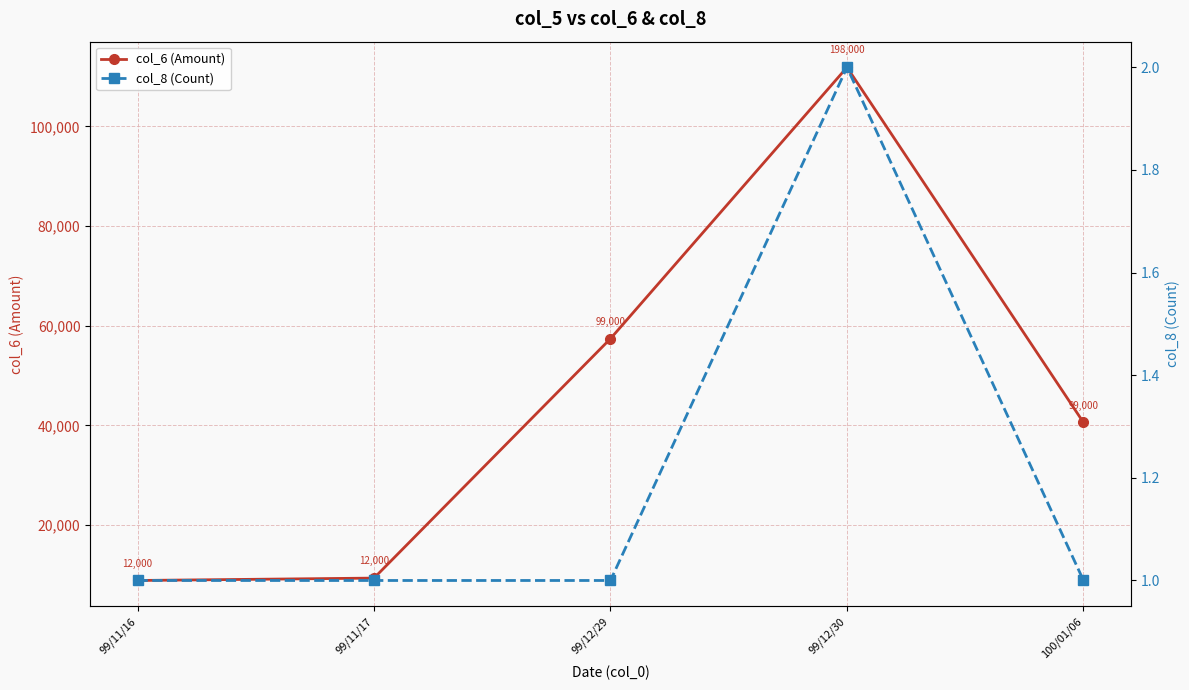

What is the difference between the highest and lowest values at 99/11/16?

8879